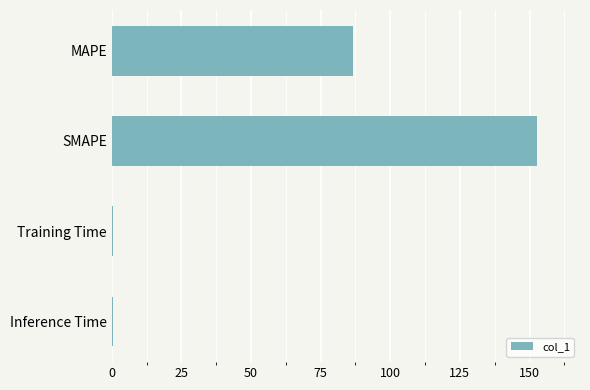

The chart shows a value of 130.5 at MAPE. True or false?

False